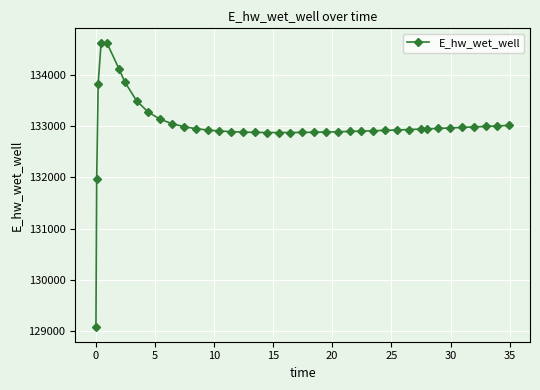

What is the smallest value displayed?

129070.3